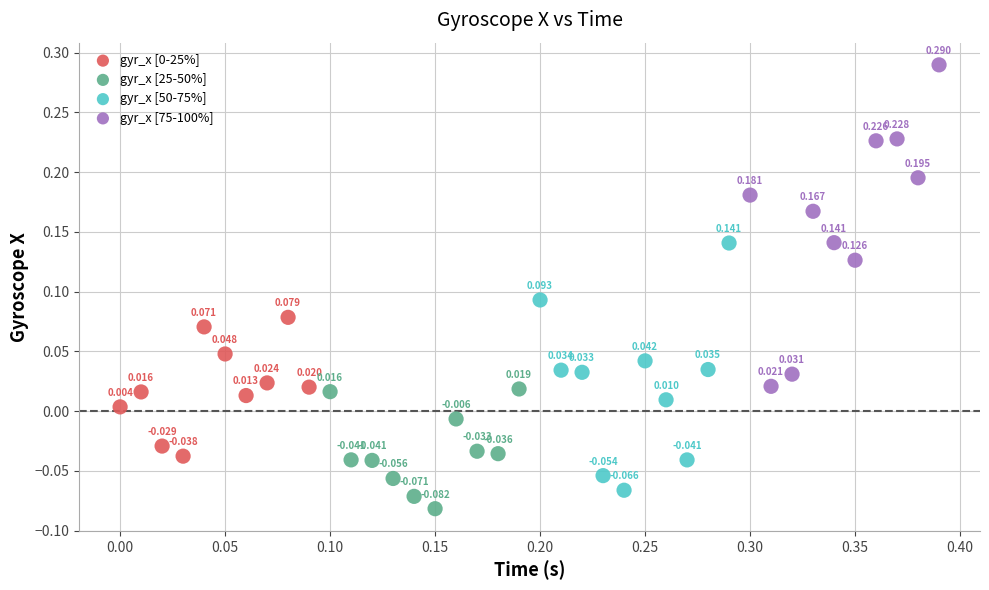

Which series contains the highest Y value?

gyr_x [75-100%]